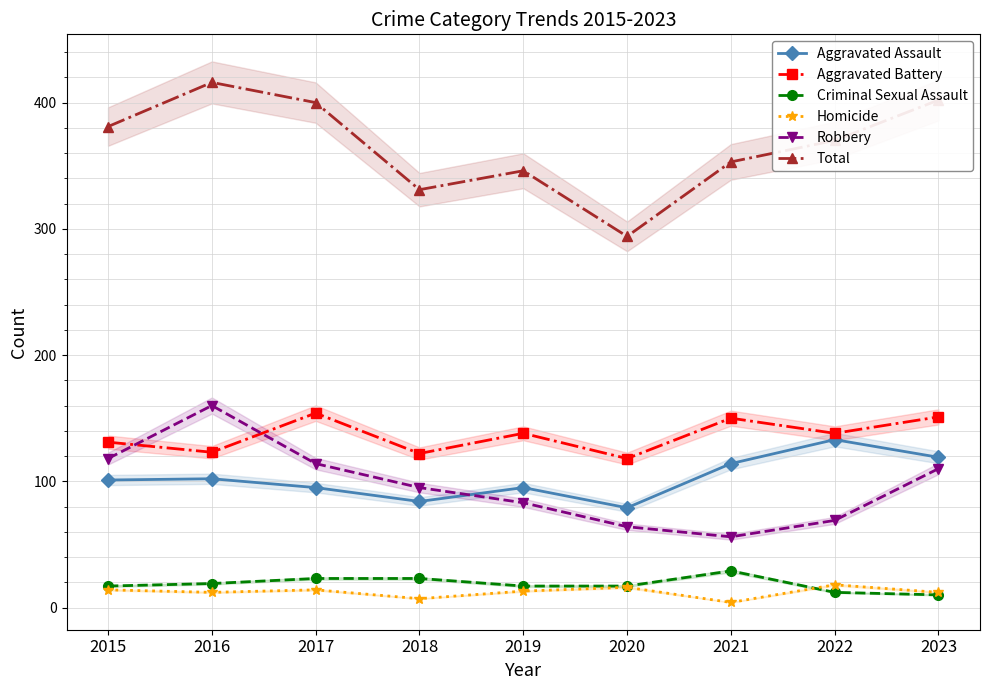

At which category is the sum across all series the highest?

2016